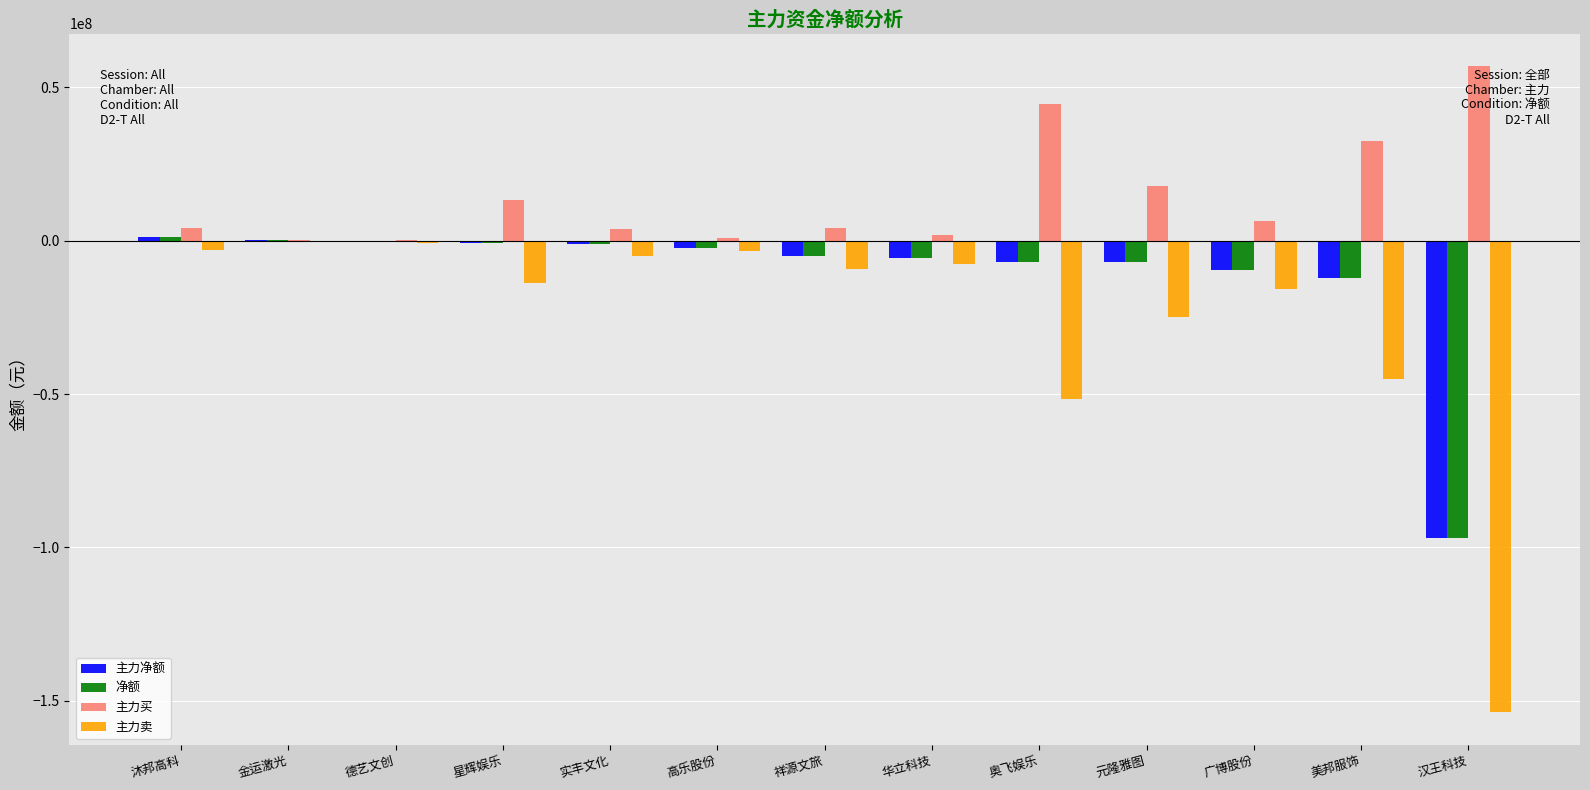

Count the number of data series in this chart.

4